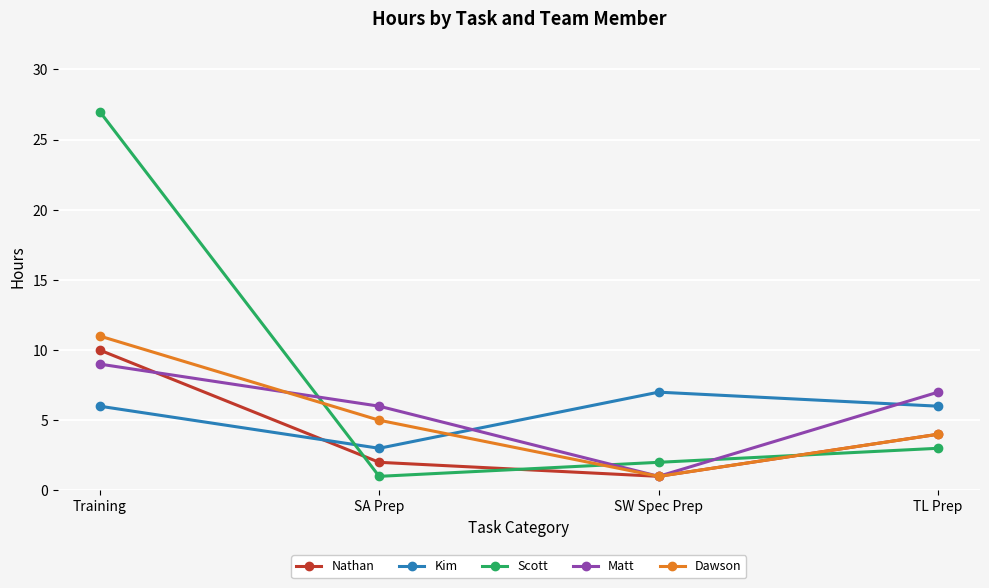

Reading left to right, transcribe all the data shown in this chart.

Nathan: 10	2	1	4
Kim: 6	3	7	6
Scott: 27	1	2	3
Matt: 9	6	1	7
Dawson: 11	5	1	4